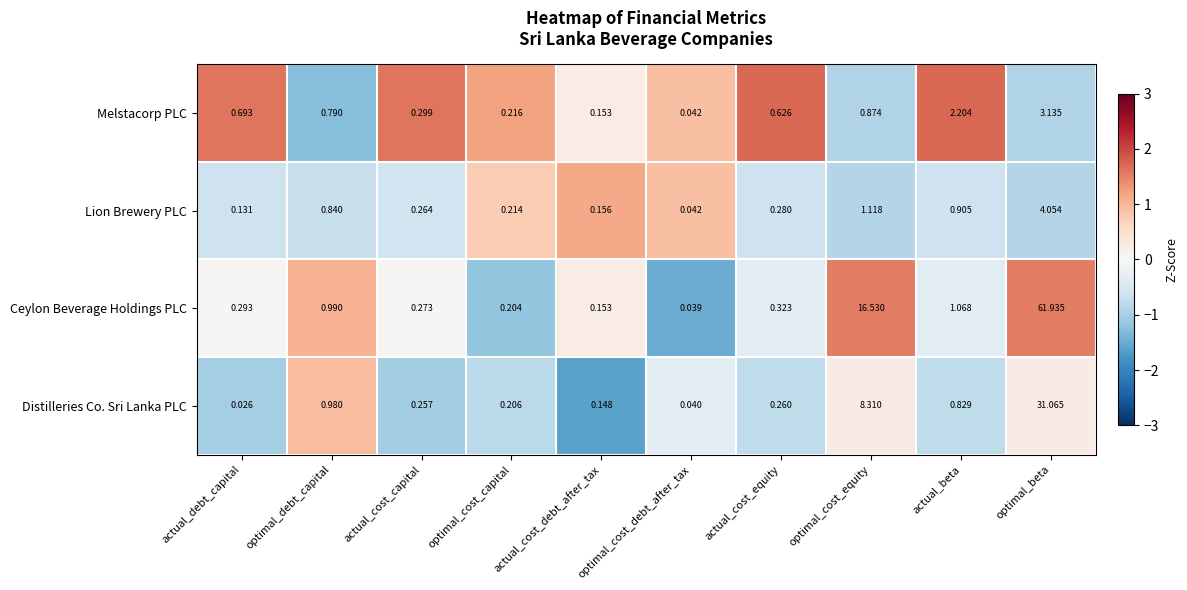

Which series has the largest total across all categories?

Ceylon Beverage Holdings PLC